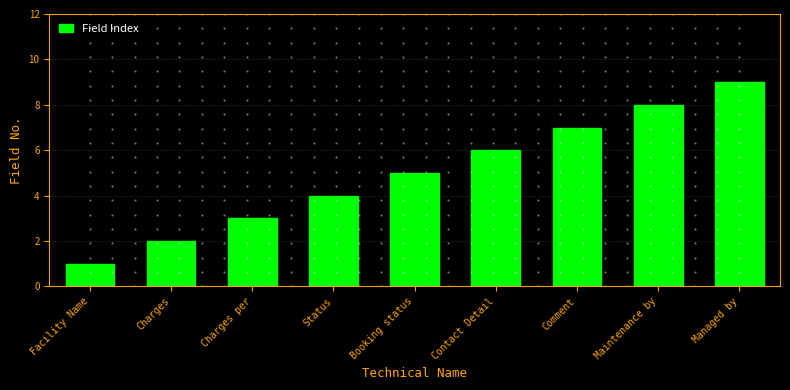

What is the approximate value at Comment?

7